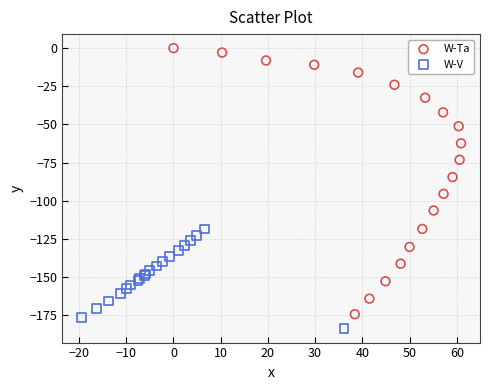

What are all the series names shown in the legend?

W-Ta, W-V